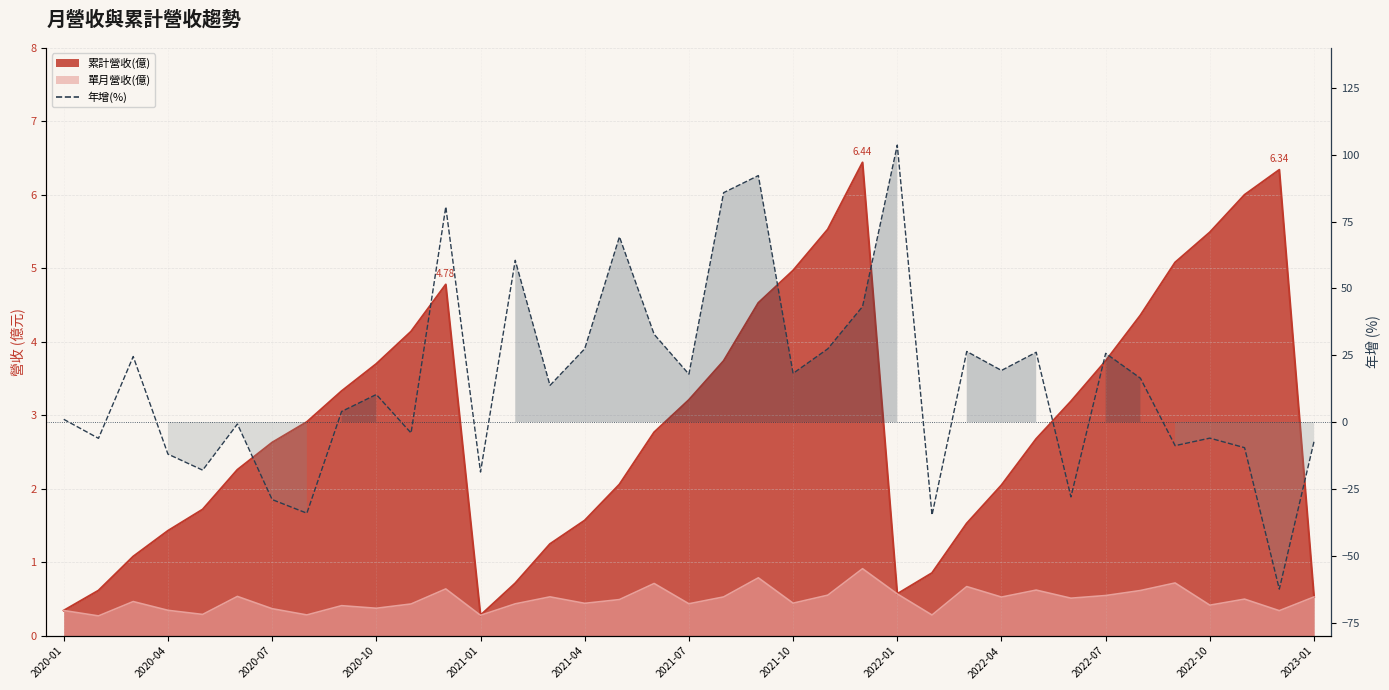

What is the smallest value displayed?

-62.5